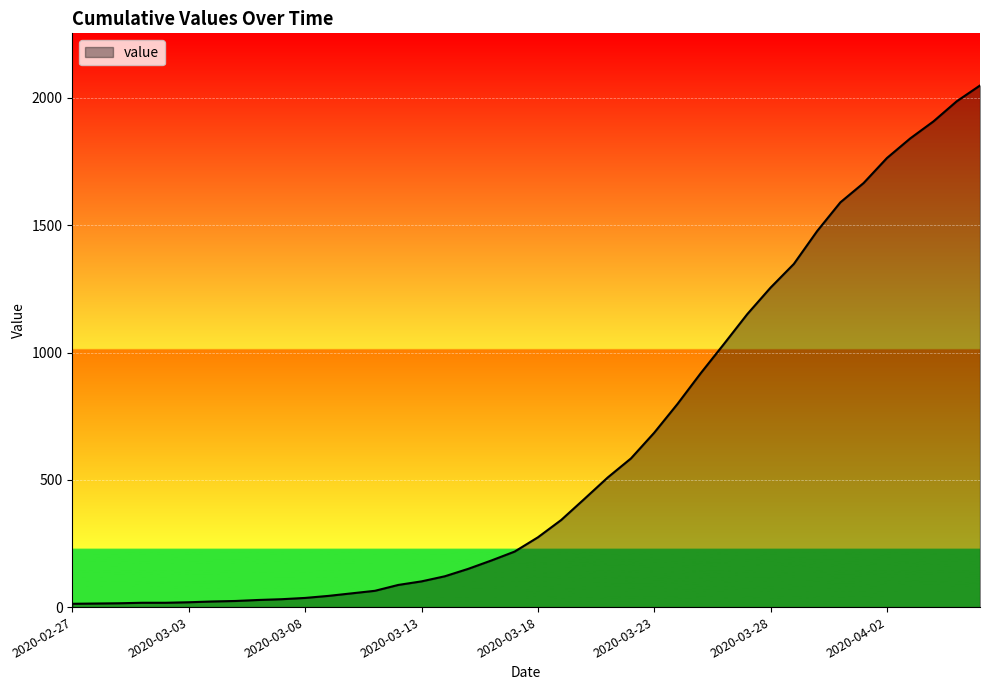

What is the greatest value displayed?

2049